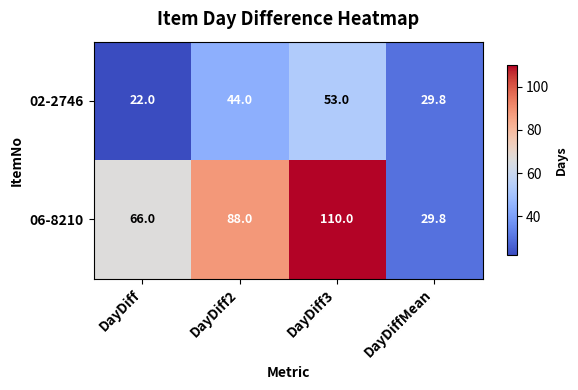

True or false: 06-8210 has a value of 45.5 at DayDiffMean.

False